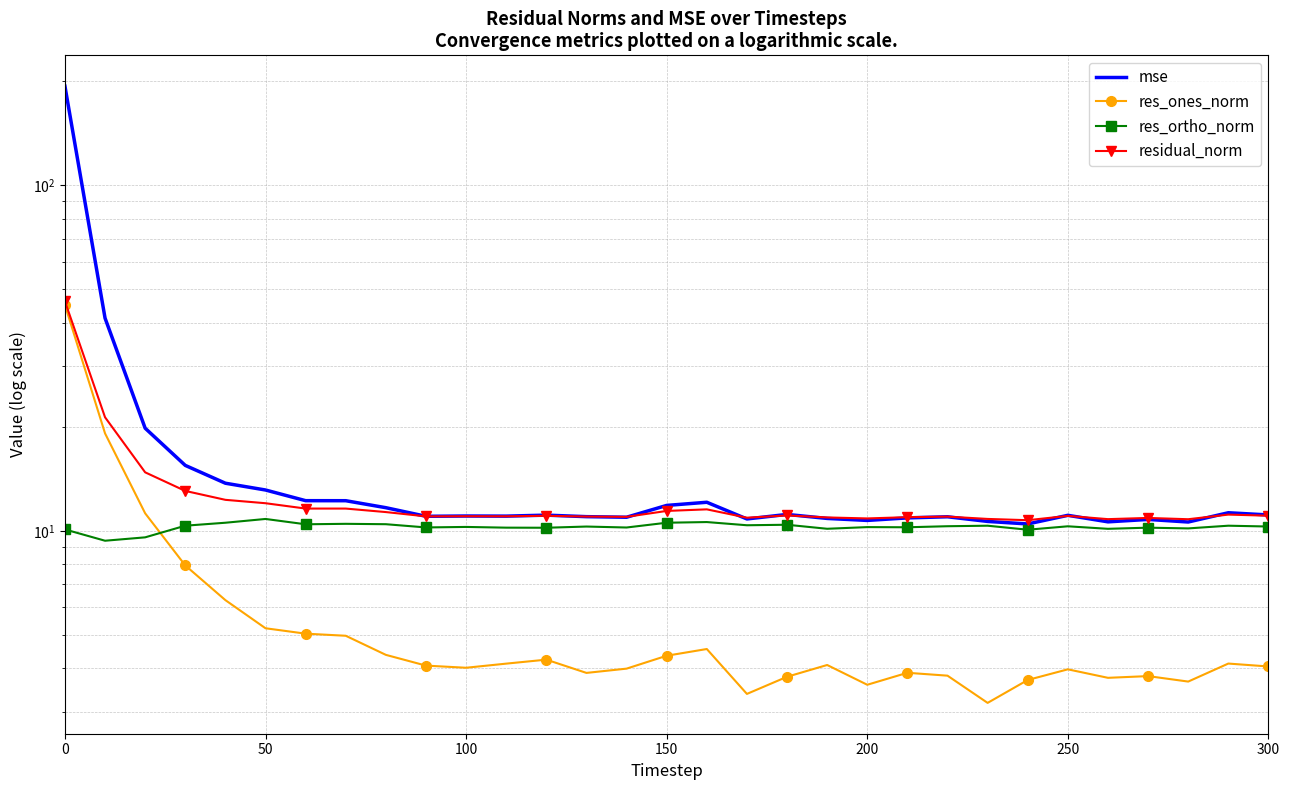

True or false: res_ones_norm and residual_norm cross at least once.

False